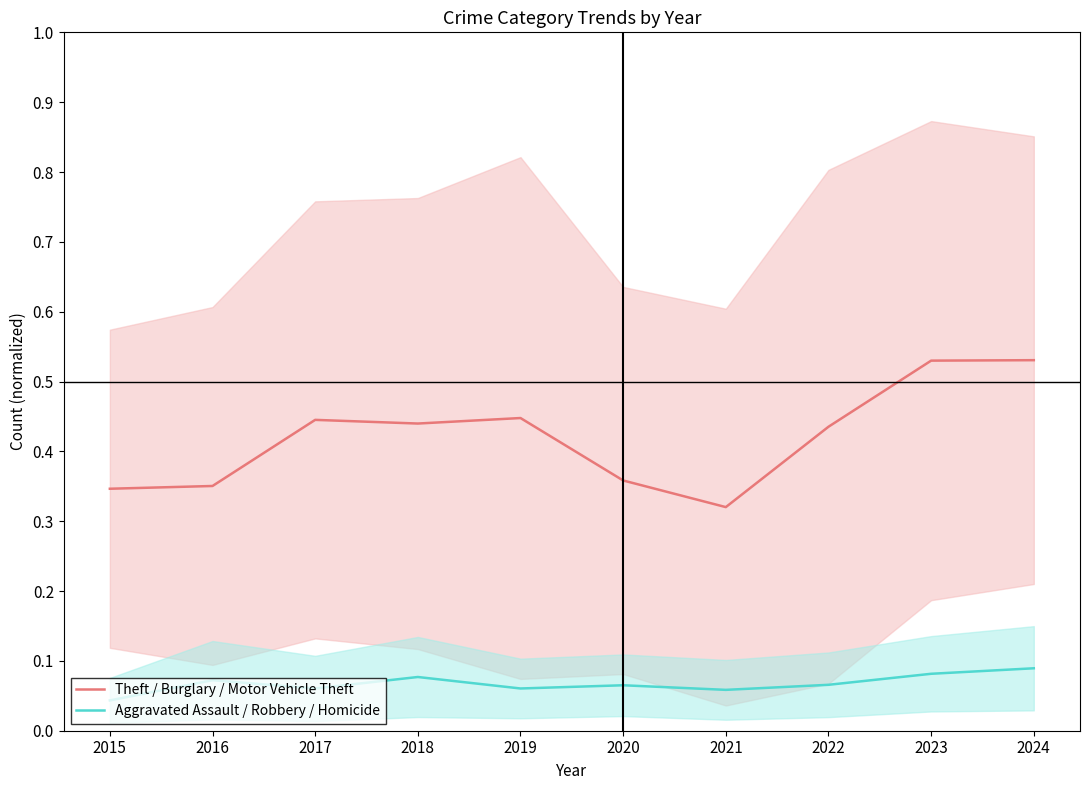

What is the total value across all series at 2017?

0.5